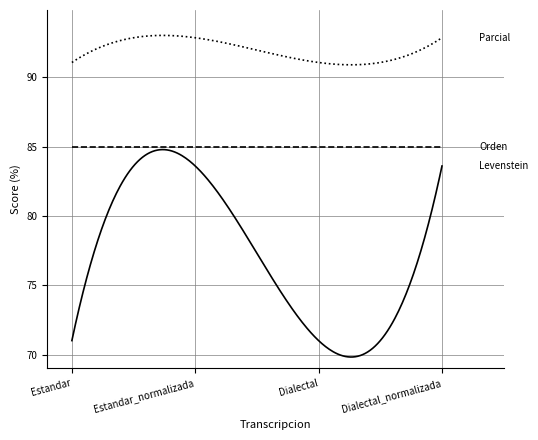

What is the greatest value displayed?

93.0